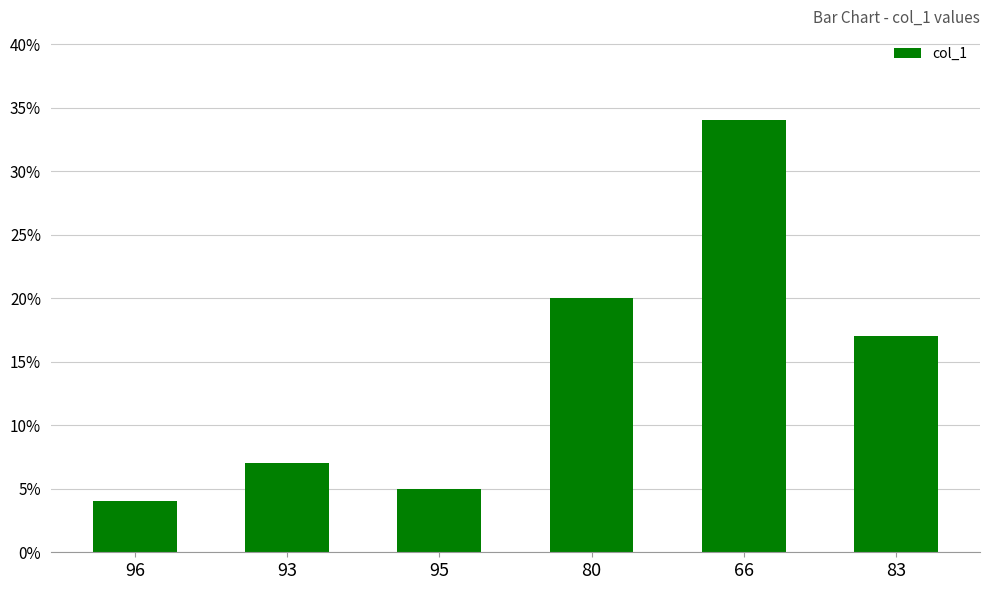

How many categories are shown in the chart?

6